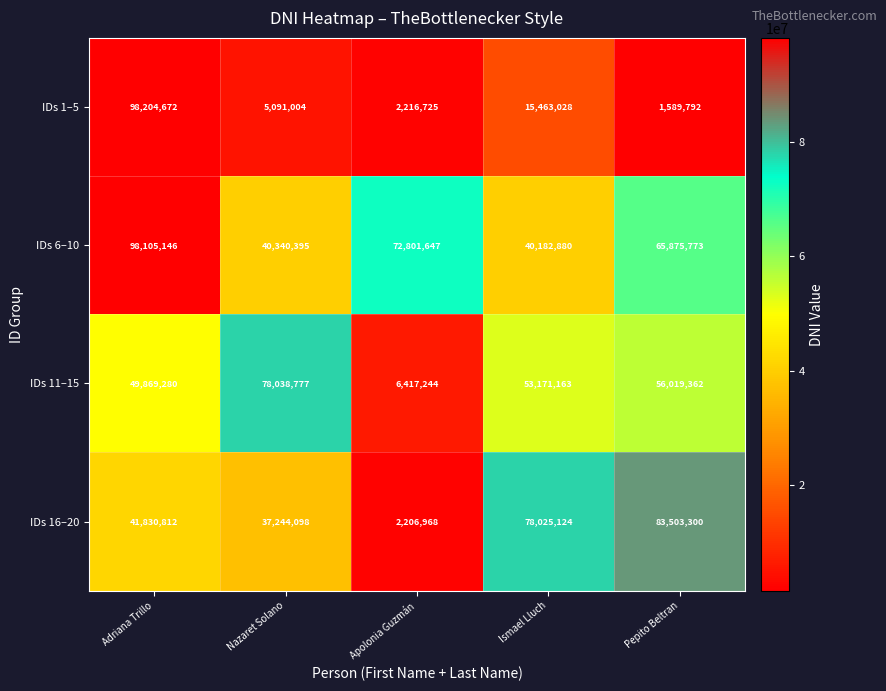

At which label does IDs 1–5 first exceed 5091004?

Adriana Trillo